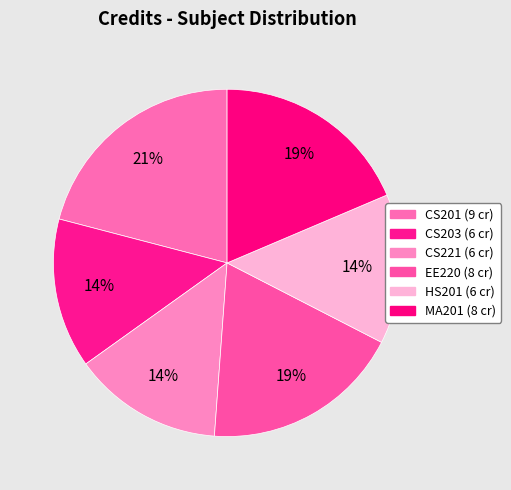

Is it true that CS221 is 14% of the pie?

True